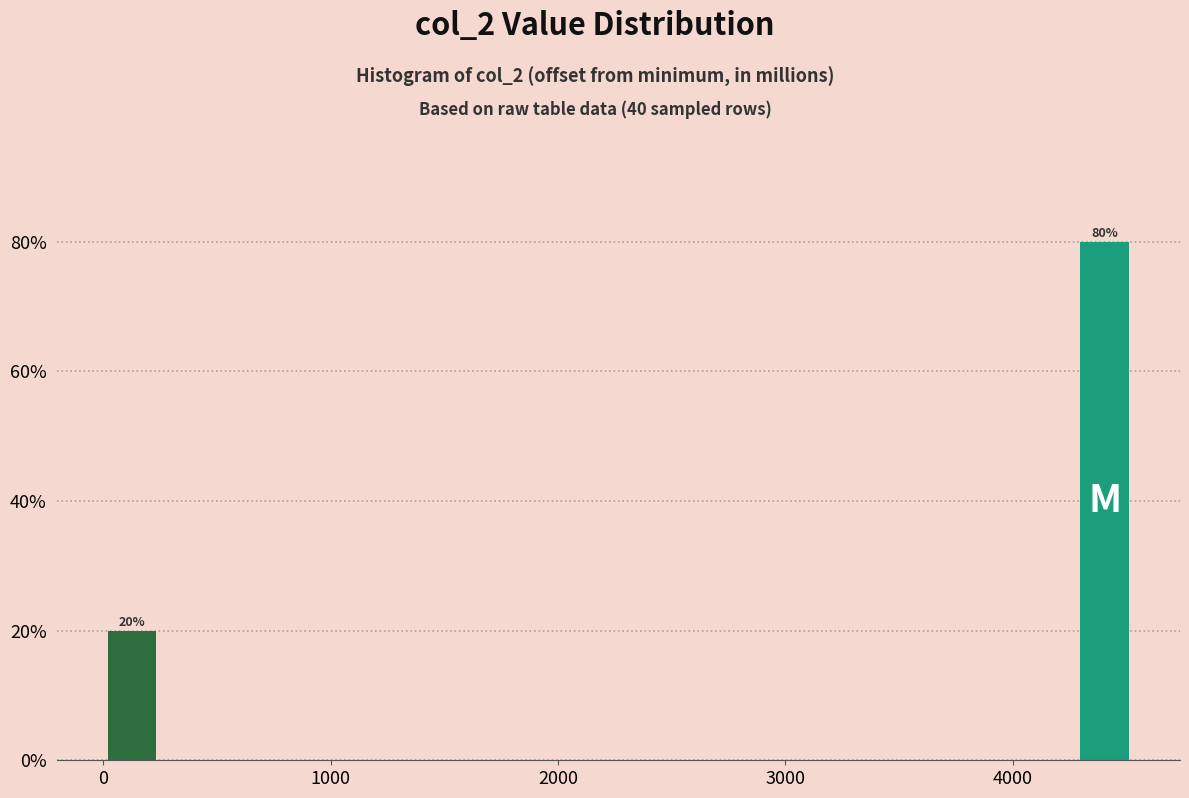

Around what value on the x-axis is the tallest bar? Give the approximate position of its centre, as read against the axis.

4400